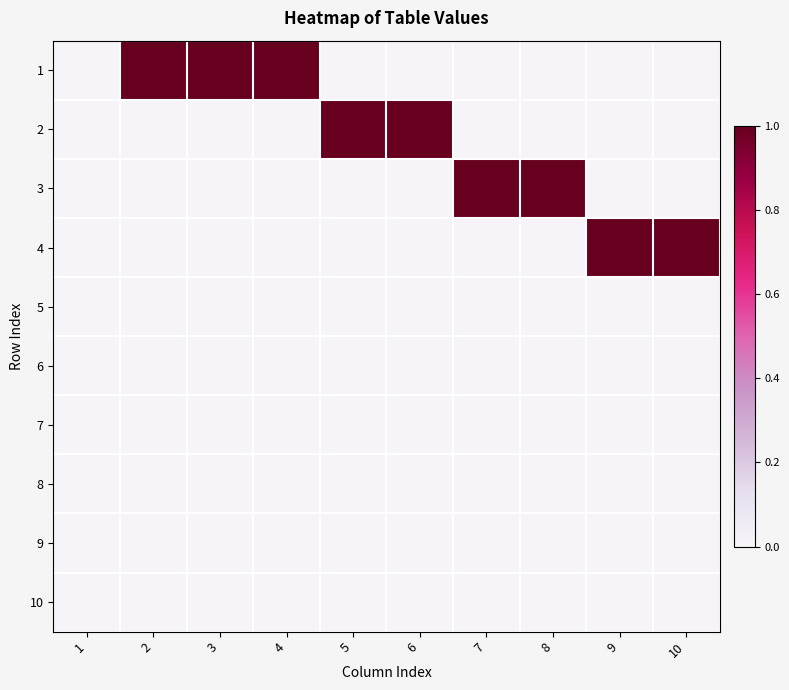

Count the number of categories in the chart.

10